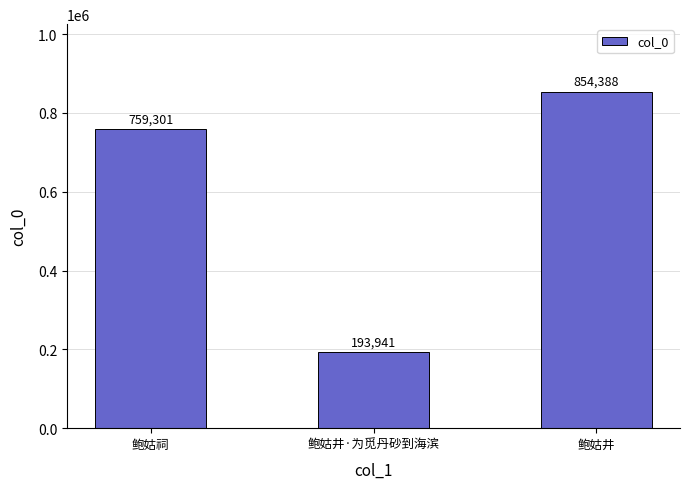

How many data points are less than 759301?

1